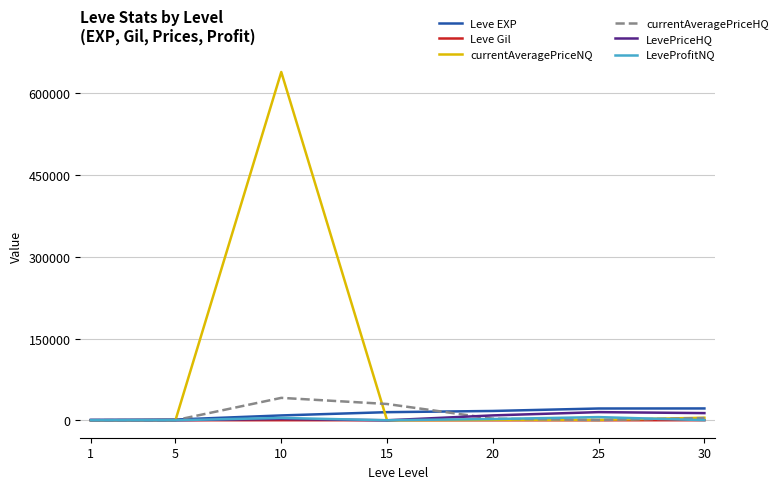

What is the maximum value for currentAveragePriceHQ?

41157